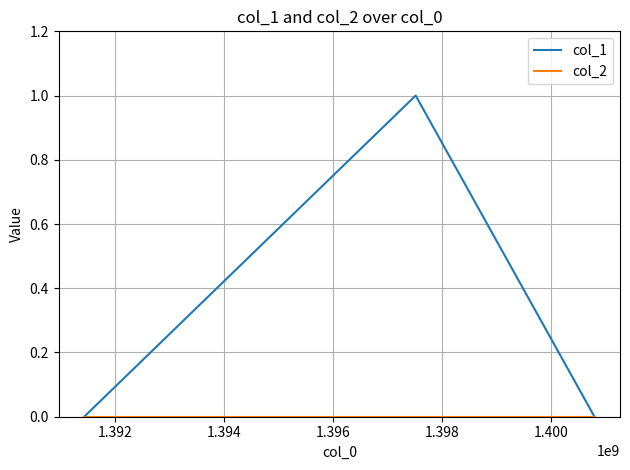

Which series has the largest total across all categories?

col_1